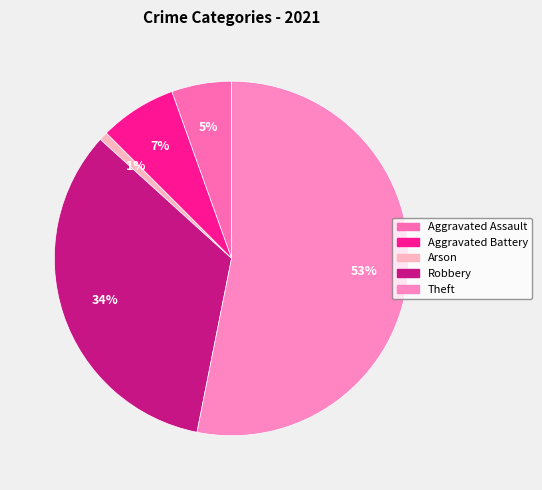

Combined, do Arson and Aggravated Assault account for over 50%?

No